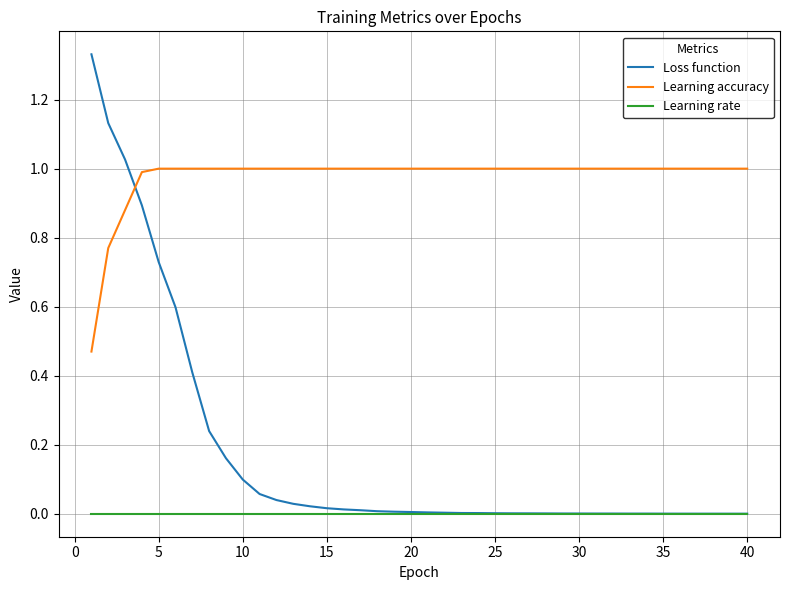

Which series has the largest total across all categories?

Learning accuracy